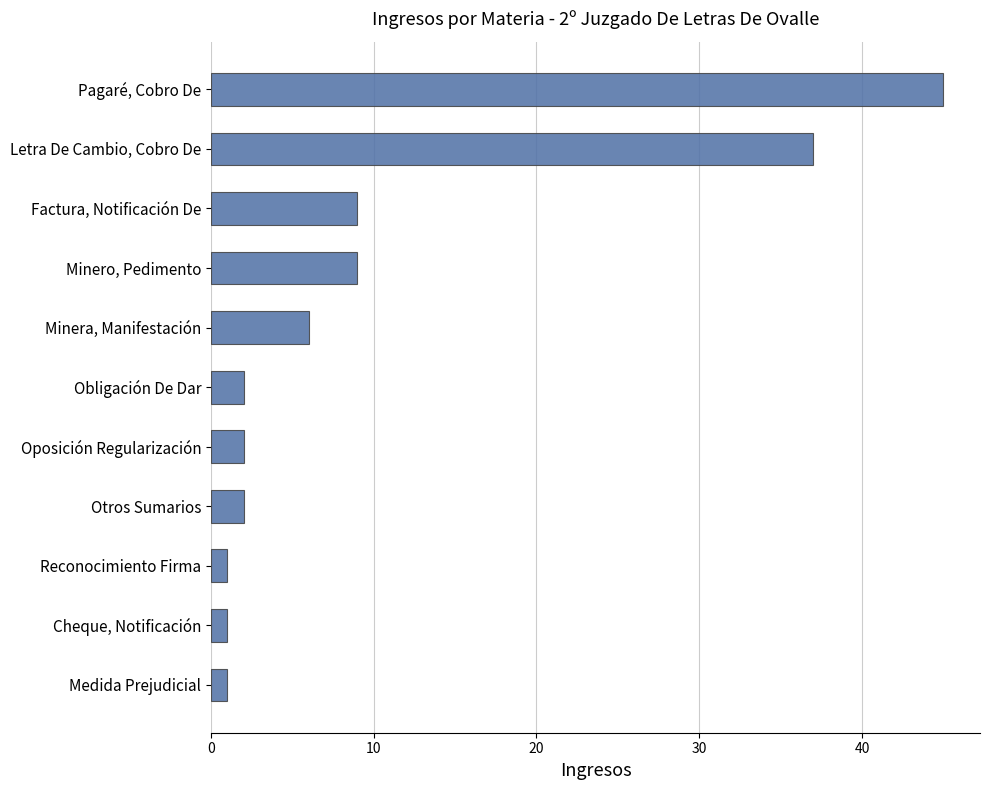

Which label corresponds to the largest value in the chart?

Pagaré, Cobro De